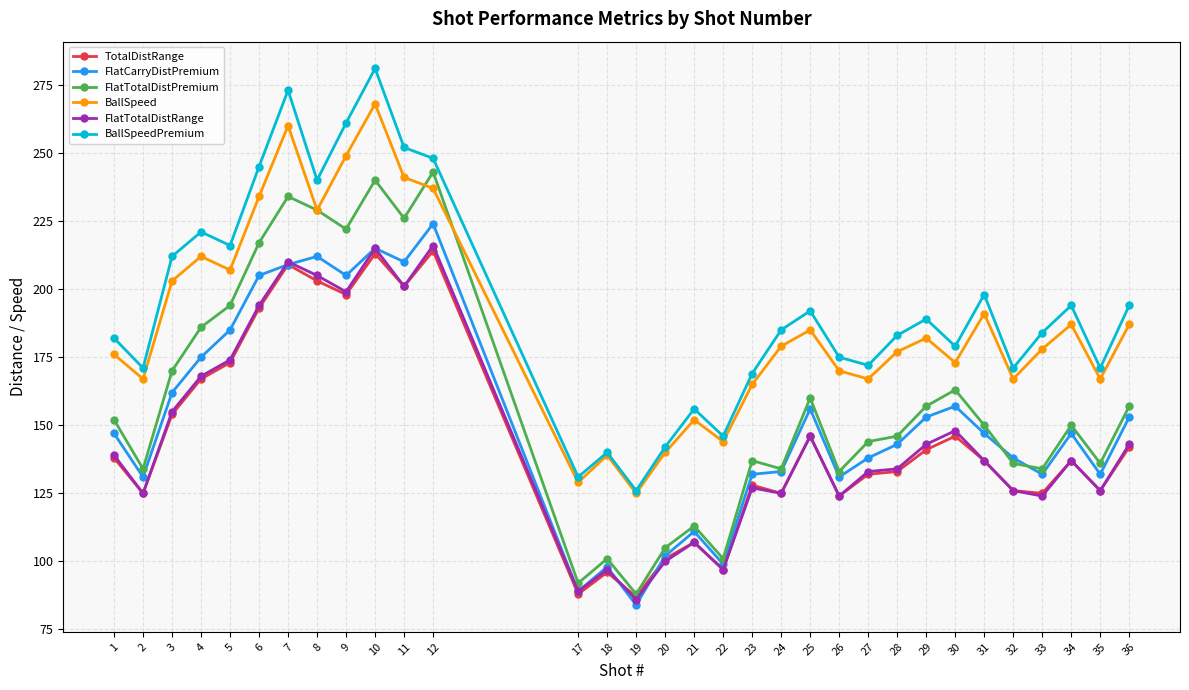

How many lines are shown in the chart?

6